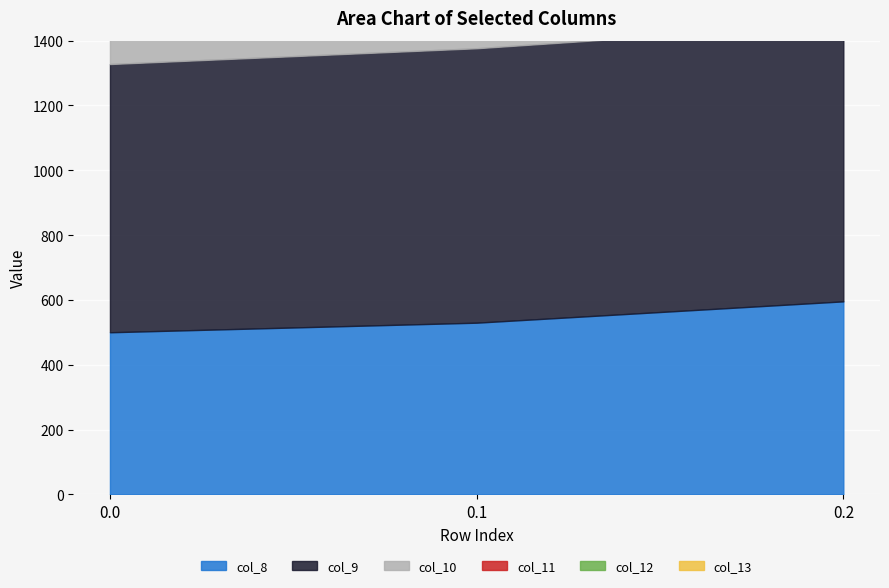

What is the sum of the col_10 values at 0.2 and 0.0?

2090.8